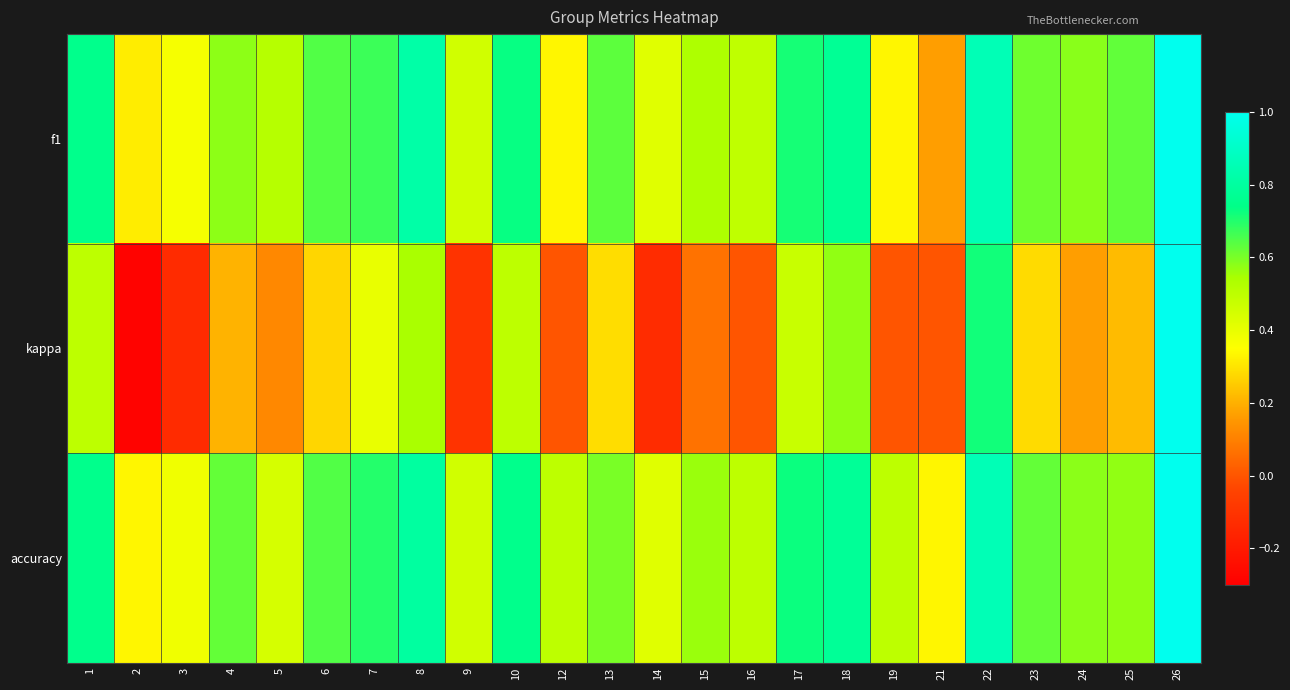

Which label corresponds to the smallest value in the chart?

2